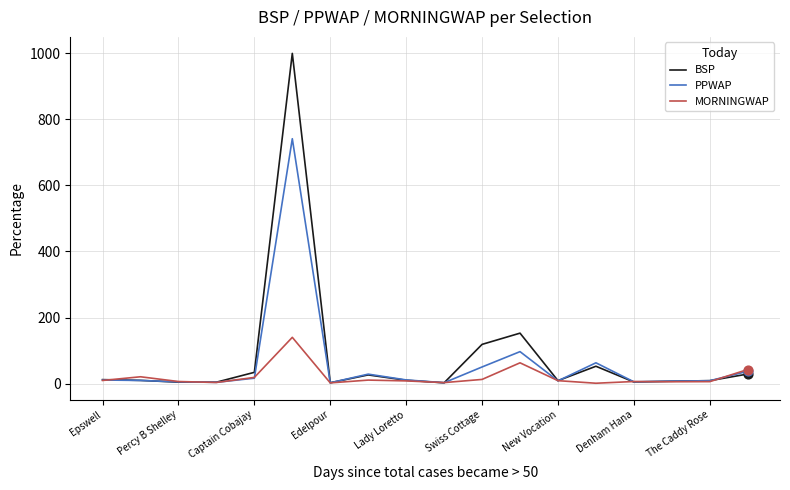

Which series has the largest range (max minus min)?

BSP